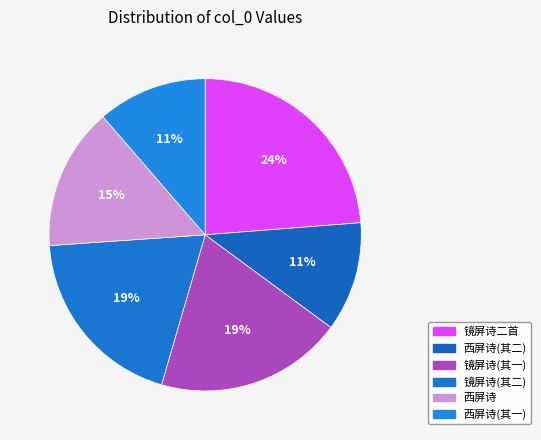

Which slice is the smallest?

西屏诗二首为馆人叶直夫赋直夫卜居宣武坊北门对西山以西屏自号也 其一